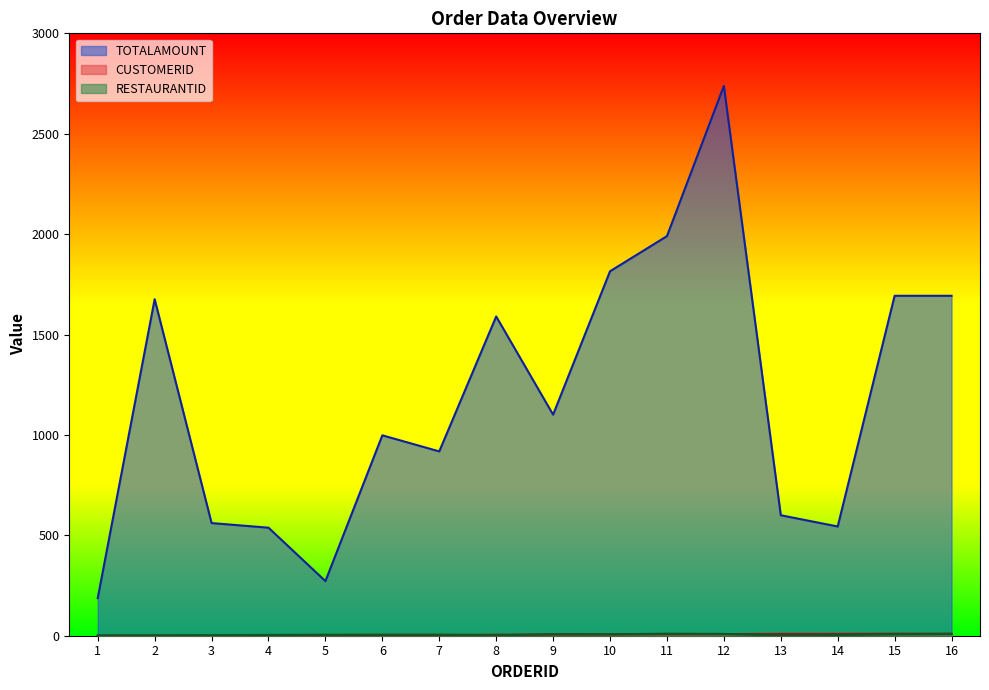

Count the number of data series in this chart.

3